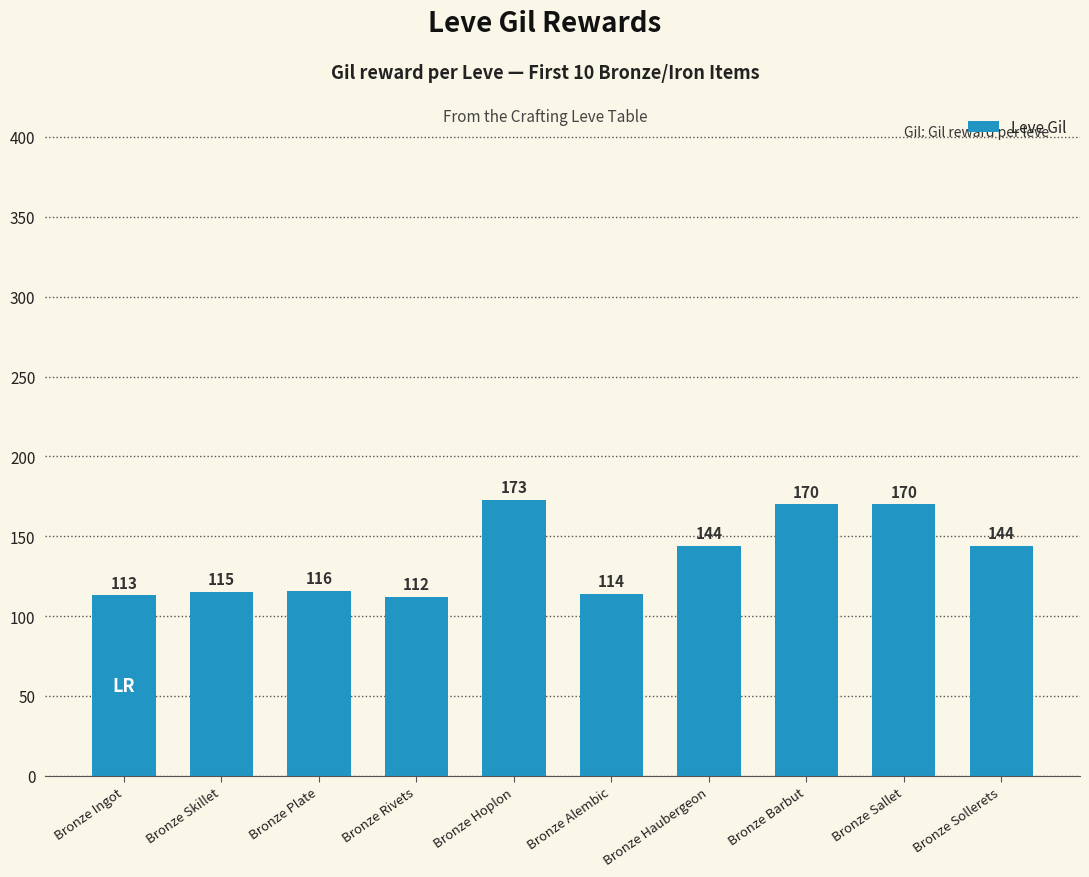

How many bars are there in total?

10